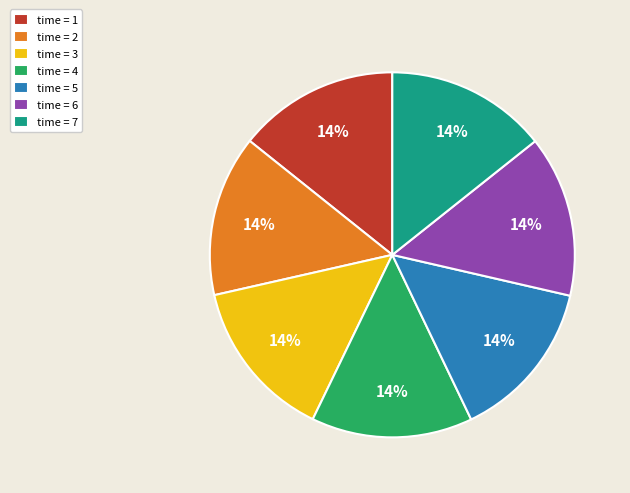

To the nearest percent, what is the combined percentage of time = 4 and time = 5?

29%